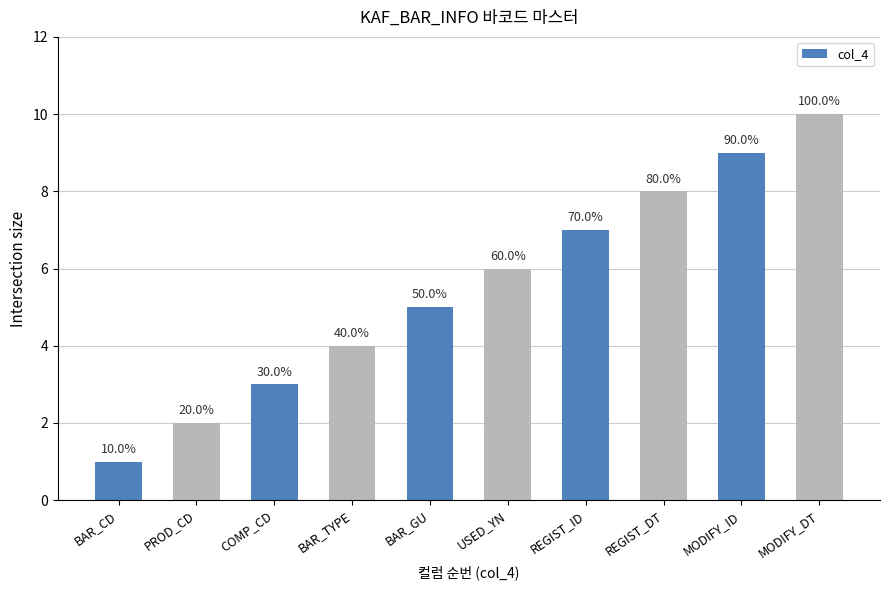

True or false: the data shows 8 at REGIST_DT.

True